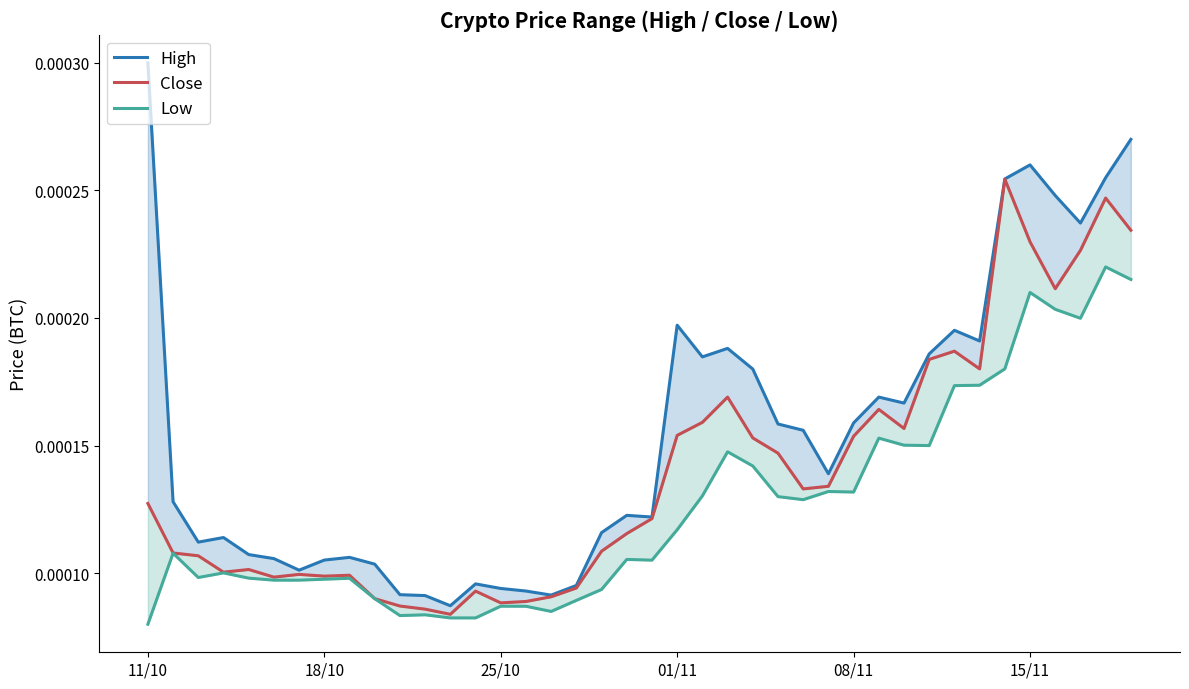

How many series are shown in this chart?

3